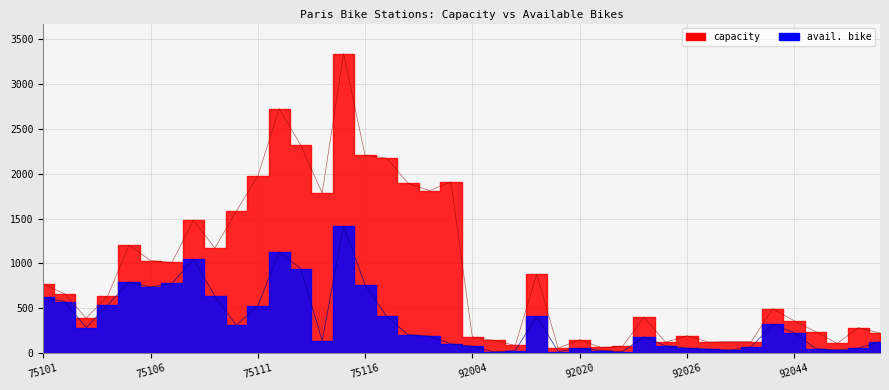

True or false: capacity and avail. bike intersect in this chart.

False